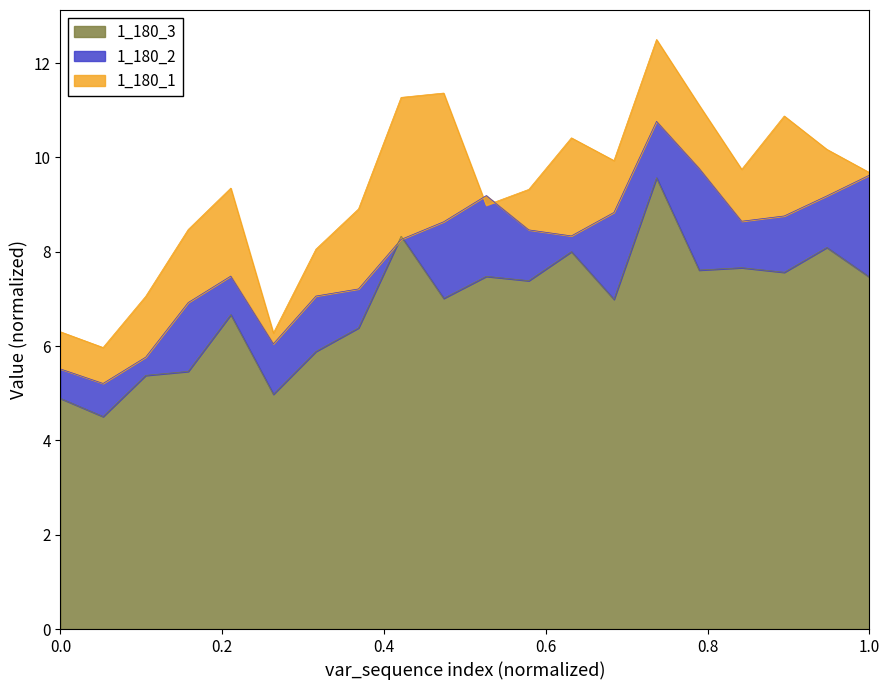

What is the minimum value for 1_180_3?

4.5